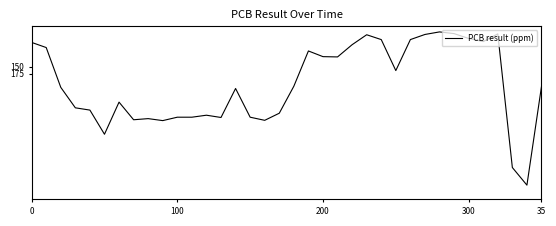

What is the greatest value displayed?

567